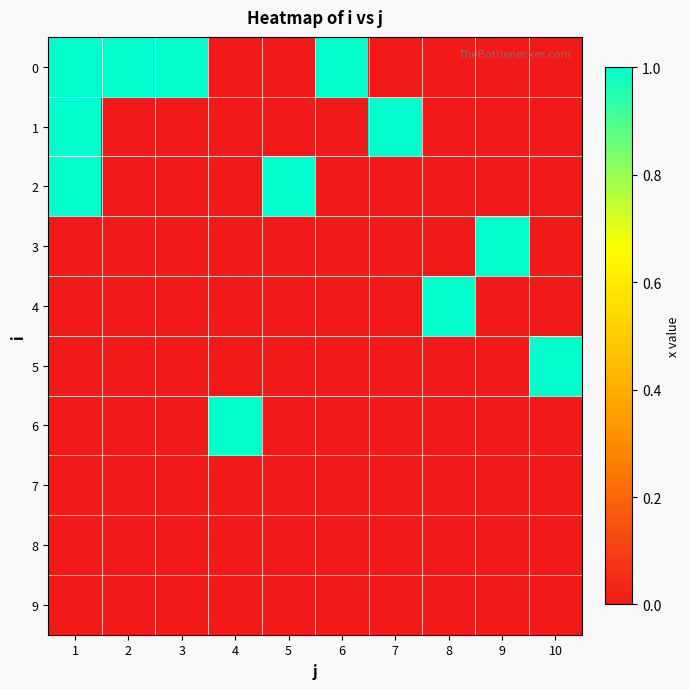

At which category is the sum across all series the highest?

1